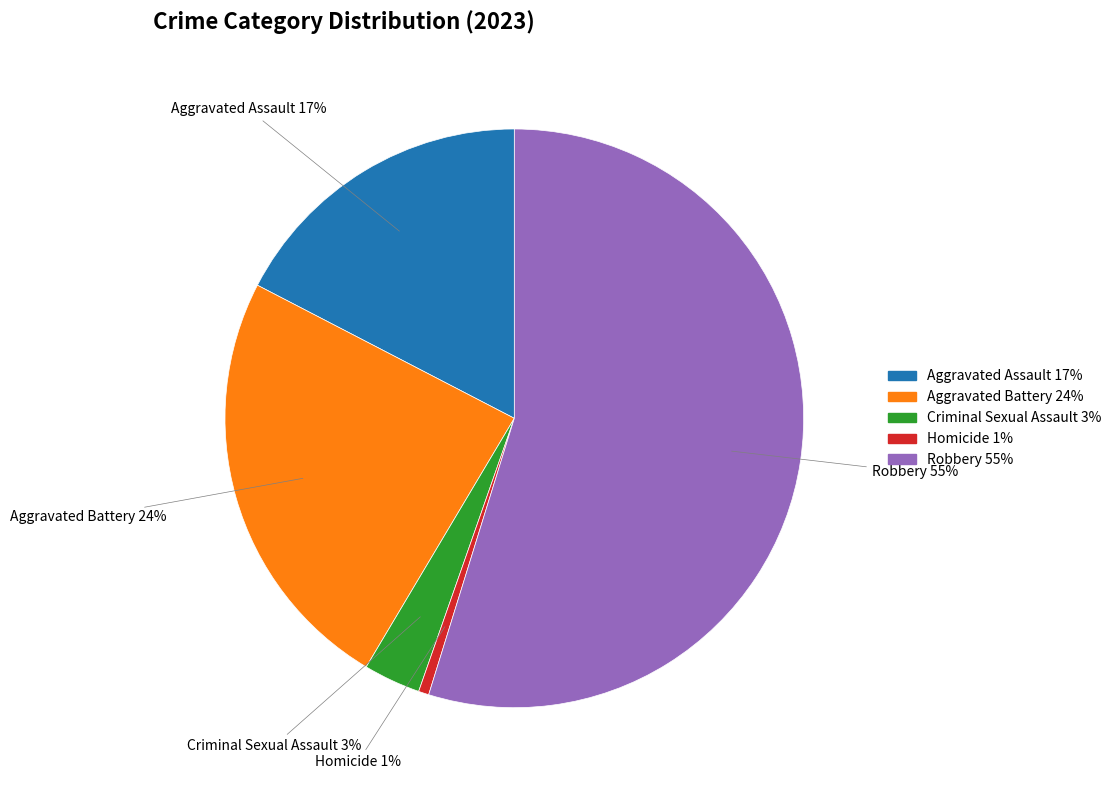

Rank the categories by value from lowest to highest.

Homicide, Criminal Sexual Assault, Aggravated Assault, Aggravated Battery, Robbery